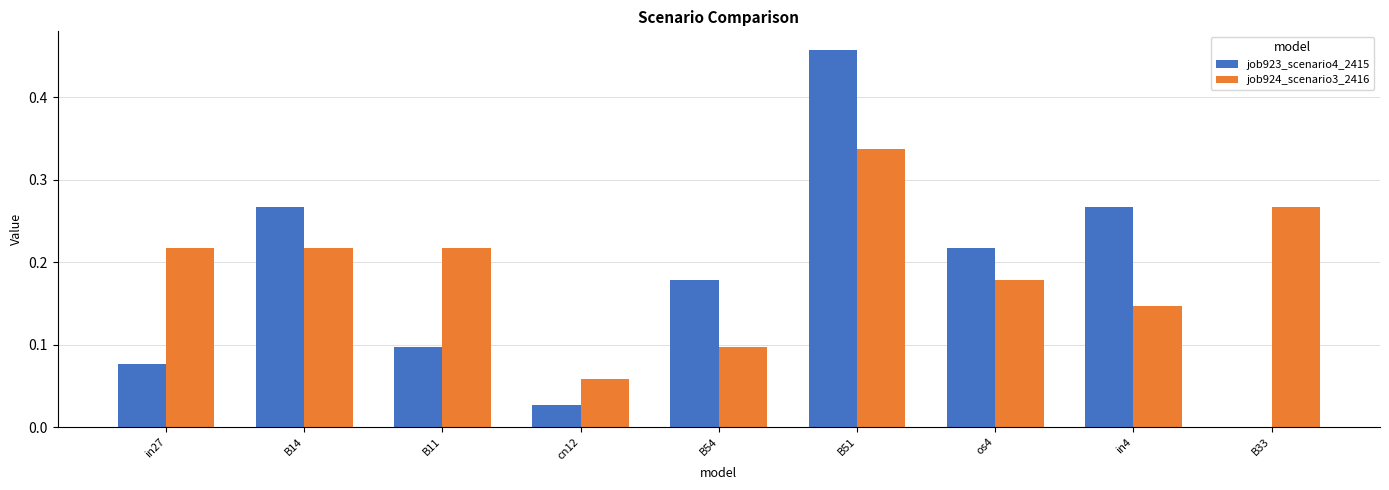

What is the sum of all job923_scenario4_2415 values?

1.6